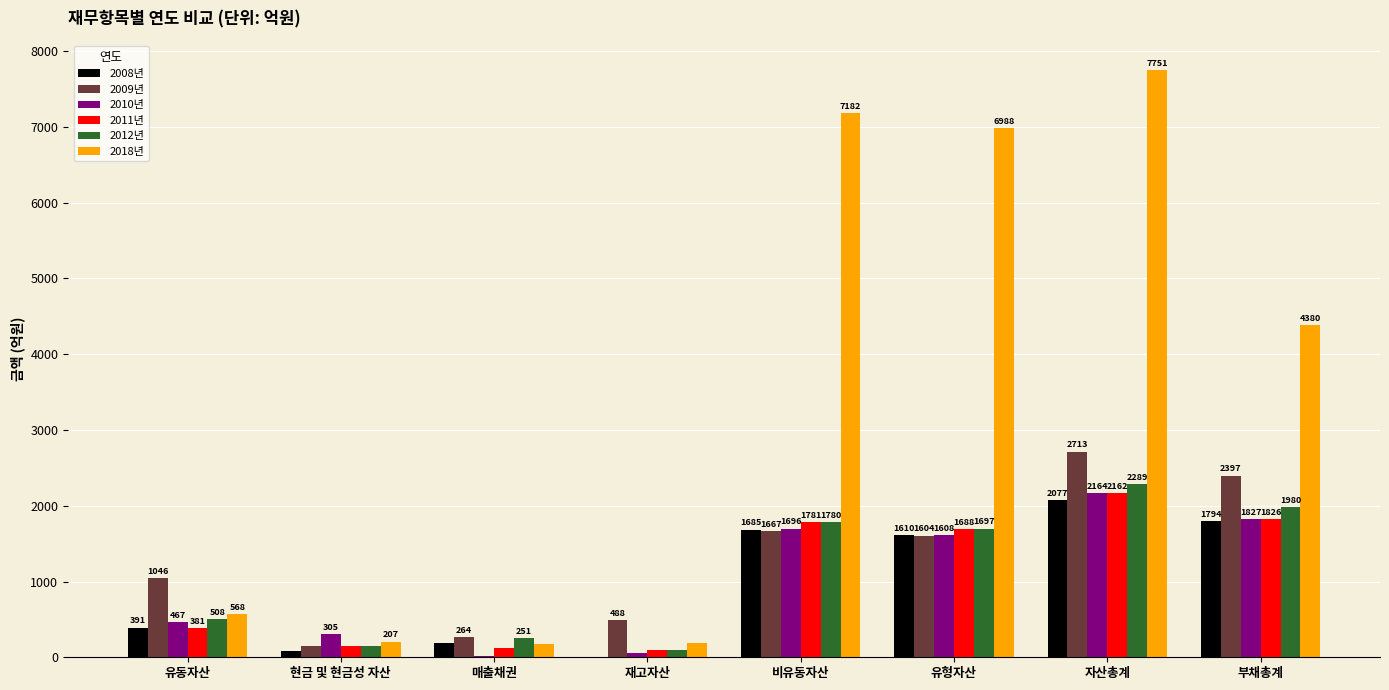

Is it true that 2010년 equals 2796.3 at 부채총계?

False